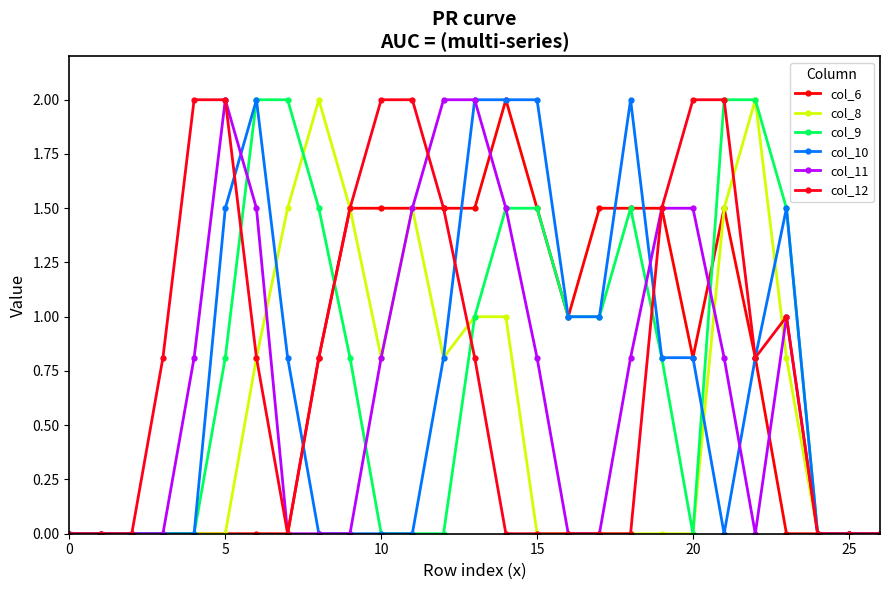

How many series are shown in this chart?

6